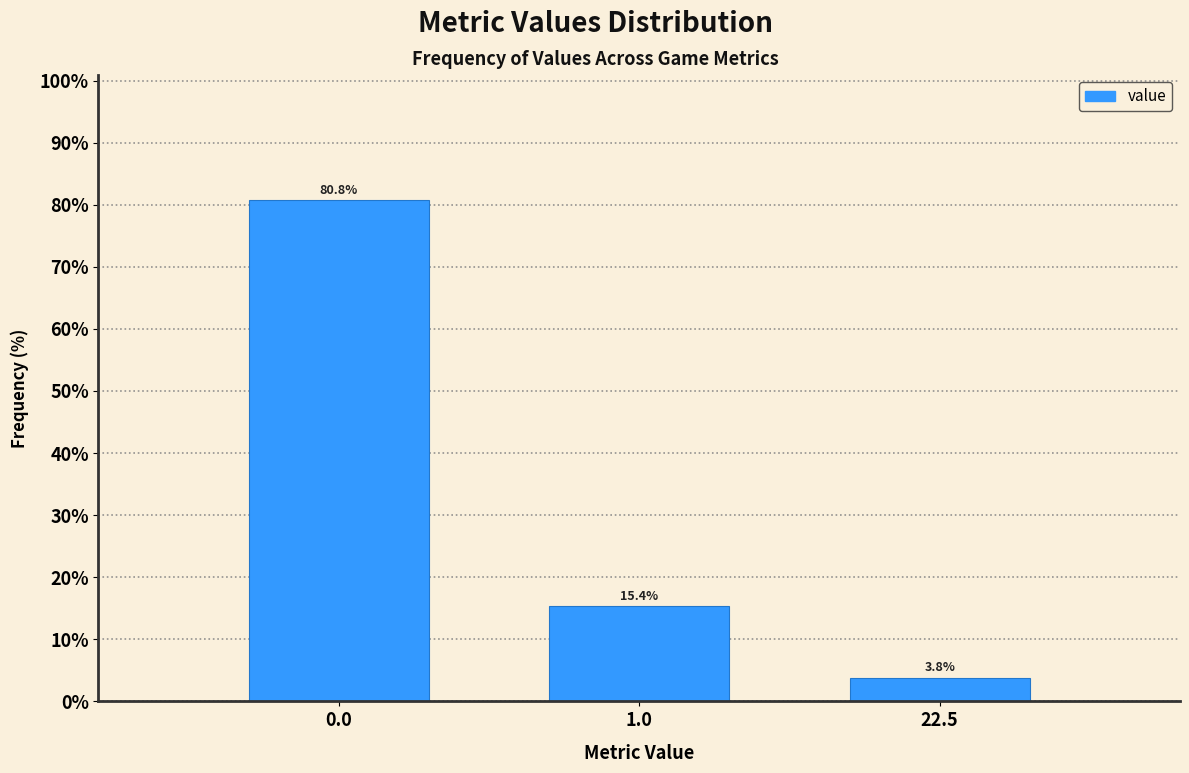

Reading right to left, extract all data points from this chart.

3.8	15.4	80.8